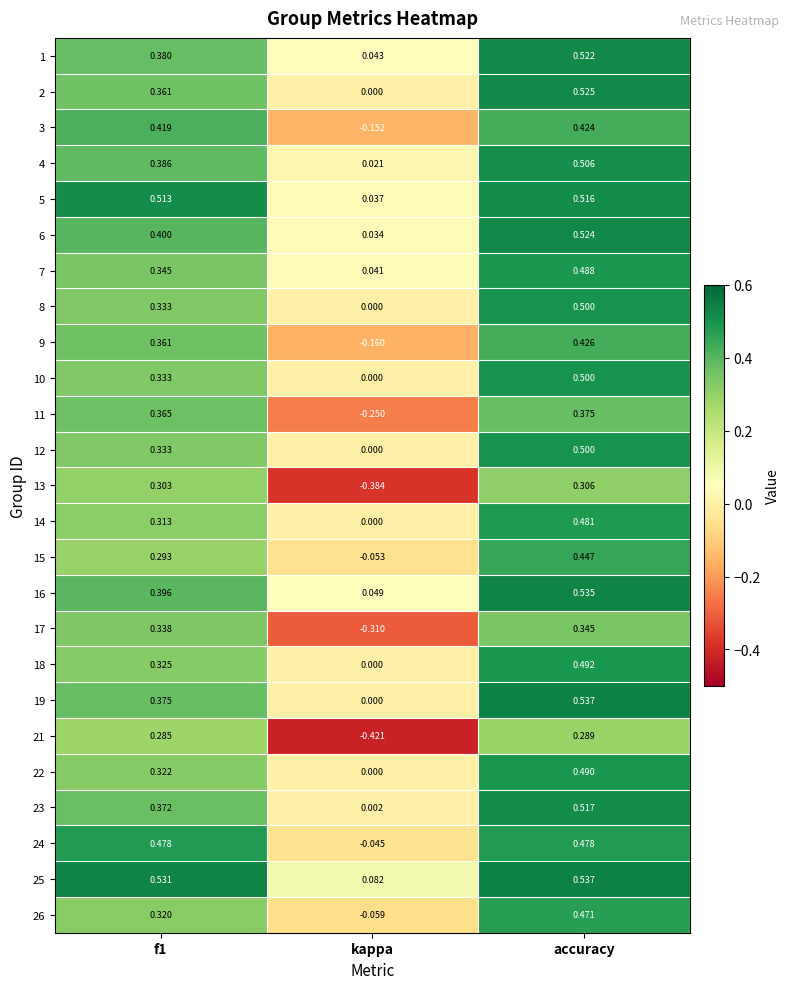

At which label is 23 closest to 0?

kappa